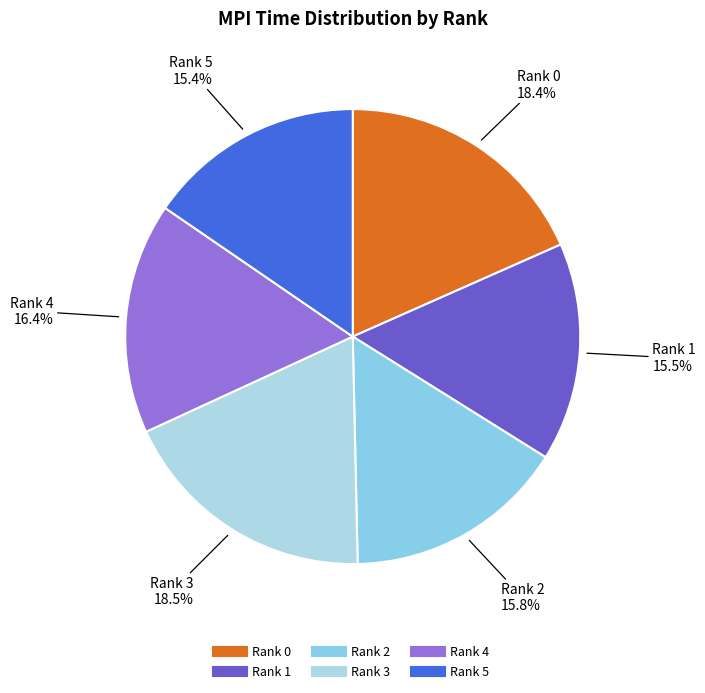

Which has a higher value, Rank 1 or Rank 4?

Rank 4